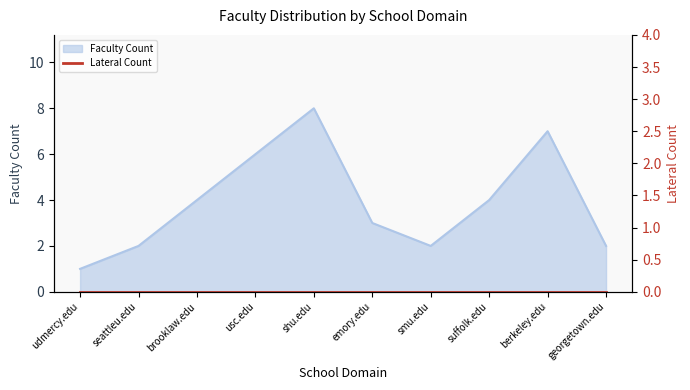

Reading right to left, list all the values displayed in this chart.

georgetown.edu=2	berkeley.edu=7	suffolk.edu=4	smu.edu=2	emory.edu=3	shu.edu=8	usc.edu=6	brooklaw.edu=4	seattleu.edu=2	udmercy.edu=1